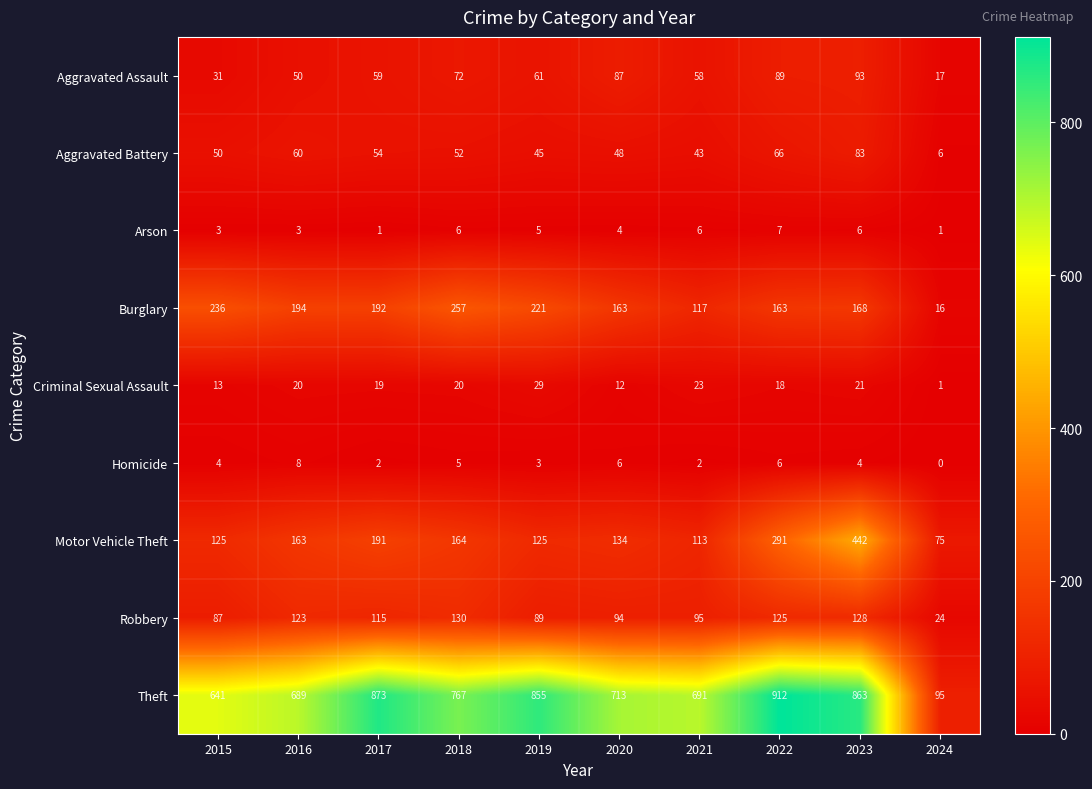

What is the difference between the Aggravated Assault values at 2021 and 2016?

8